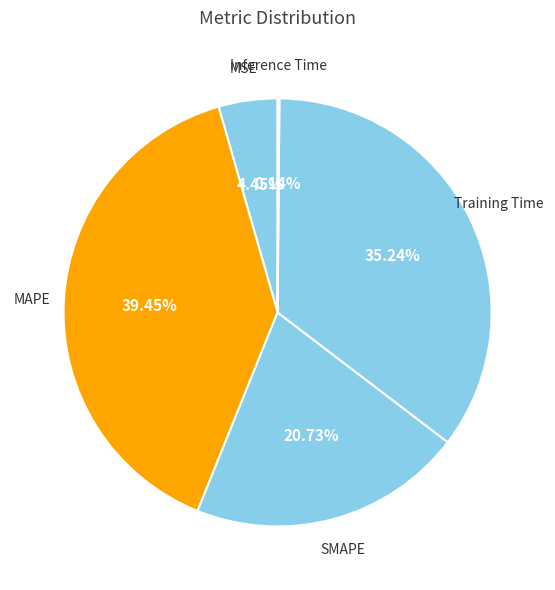

Which has a higher value, MSE or Training Time?

Training Time